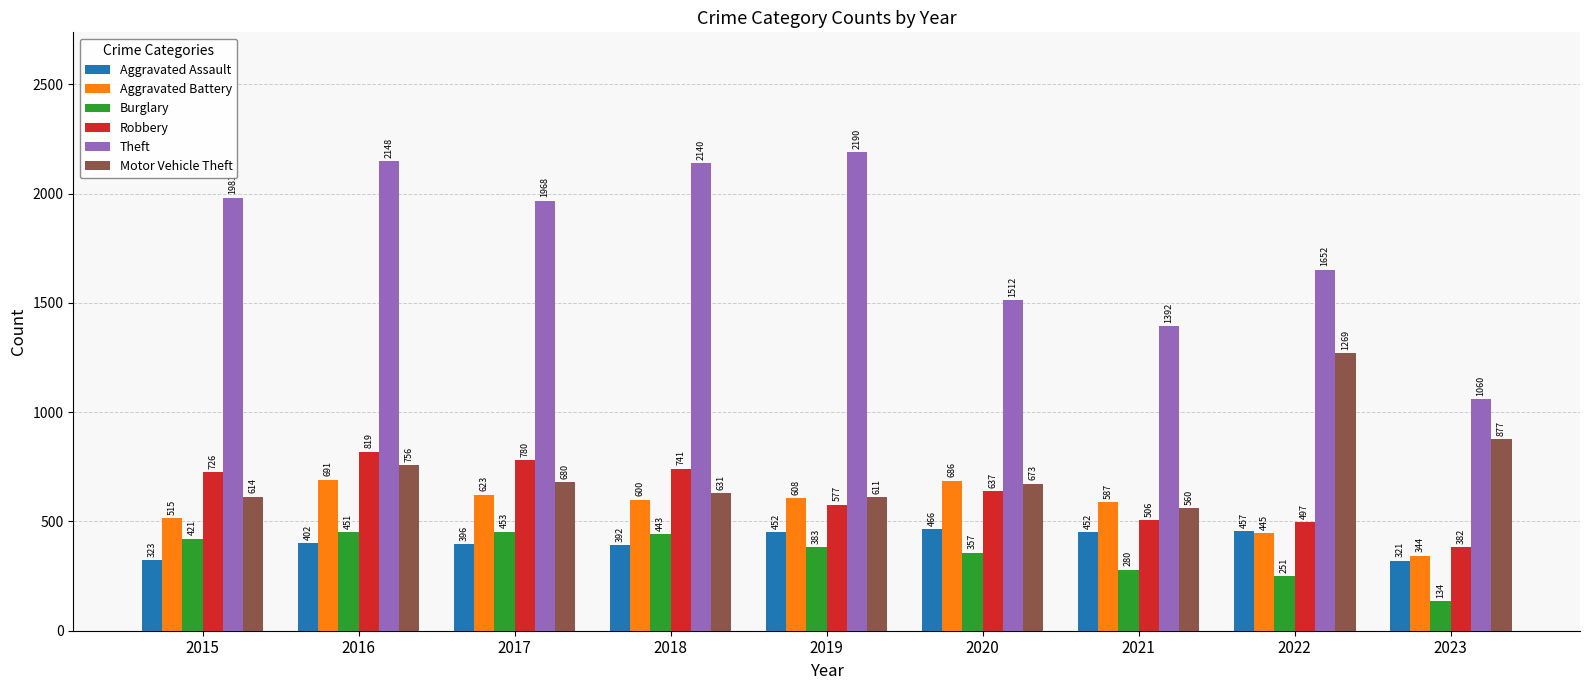

Is the value of Aggravated Assault at 2017 greater than the value of Burglary at 2022?

Yes